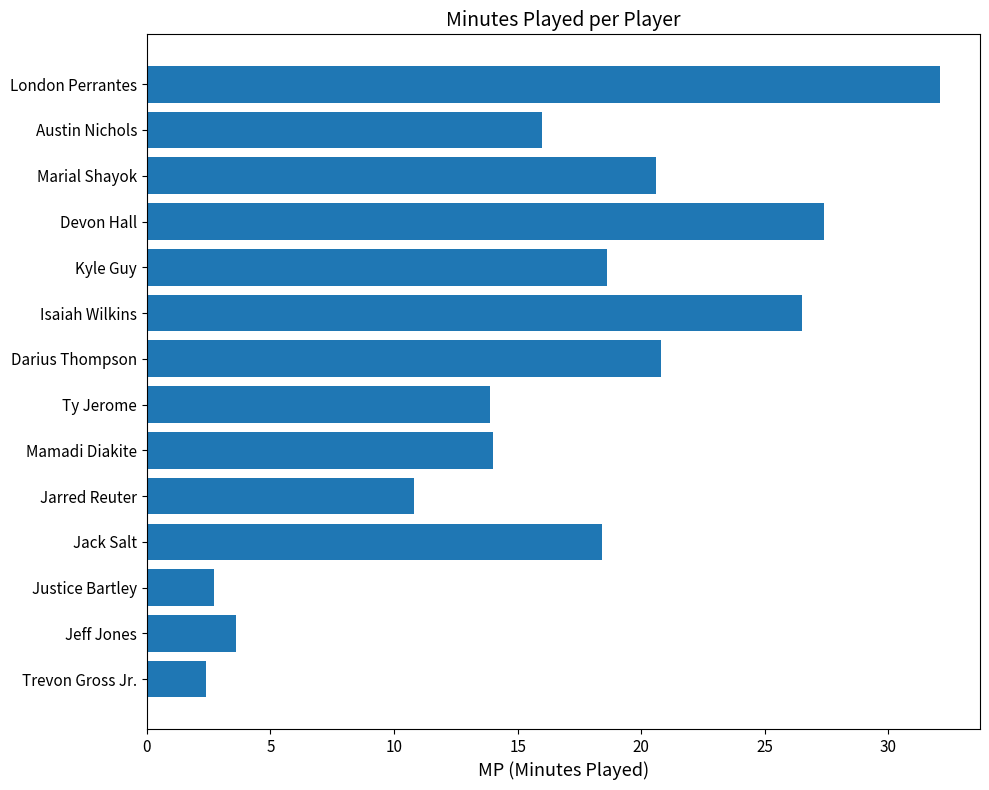

Does the chart contain any negative values?

No